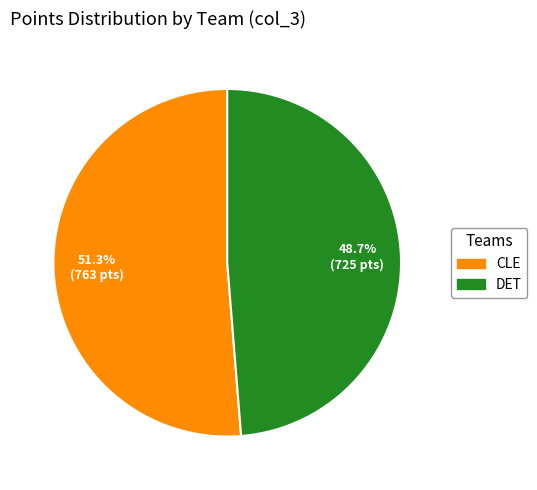

Rank the categories by value from highest to lowest.

CLE, DET